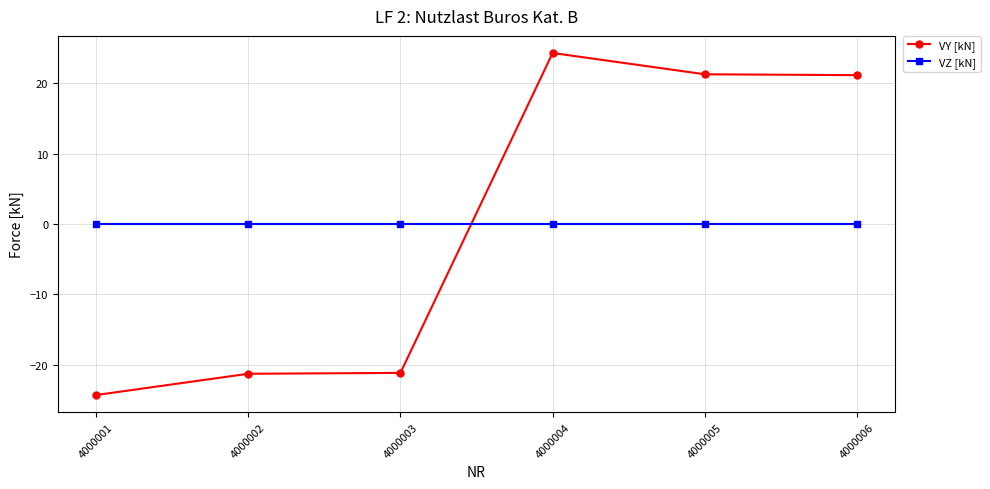

Is this an area chart (filled region under the line)?

No